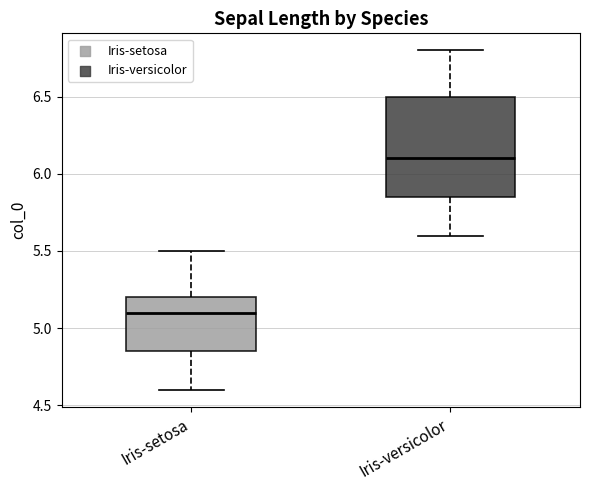

Where is the upper edge of the box for Iris-versicolor on the y-axis? The values are not printed on the chart, so give them approximately, as read against the axis.

6.50